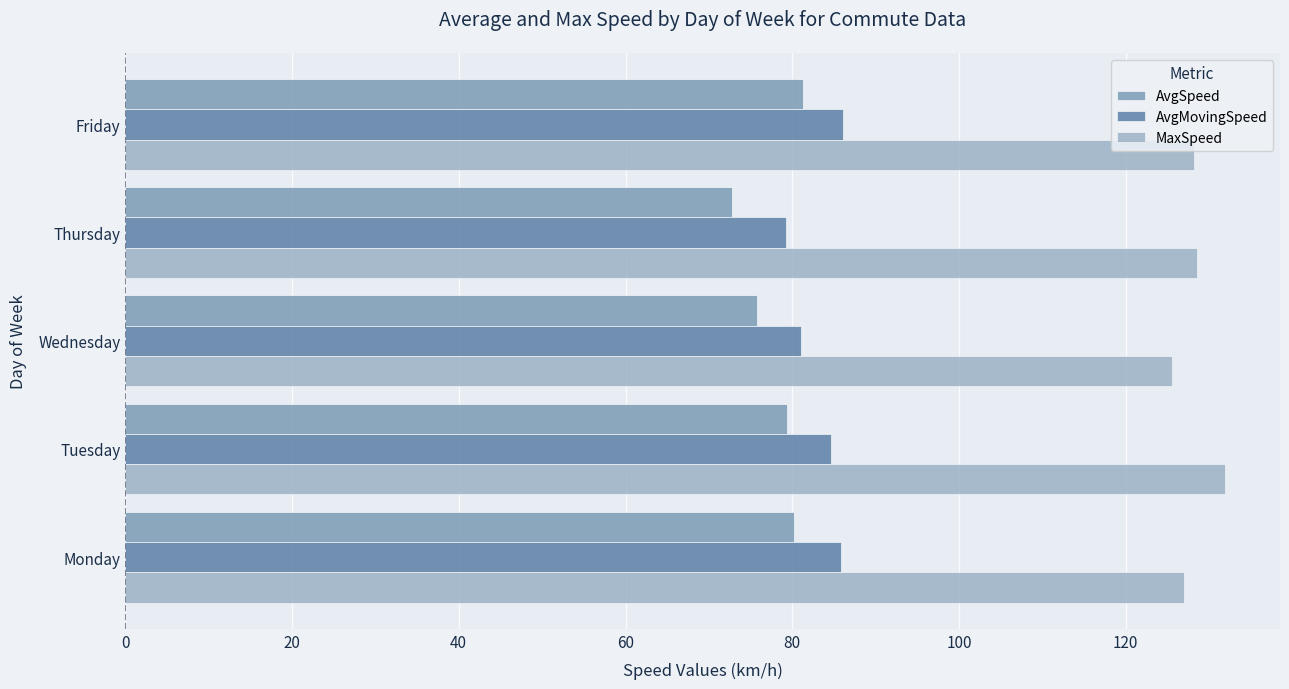

How many values in the MaxSpeed series exceed 128?

3